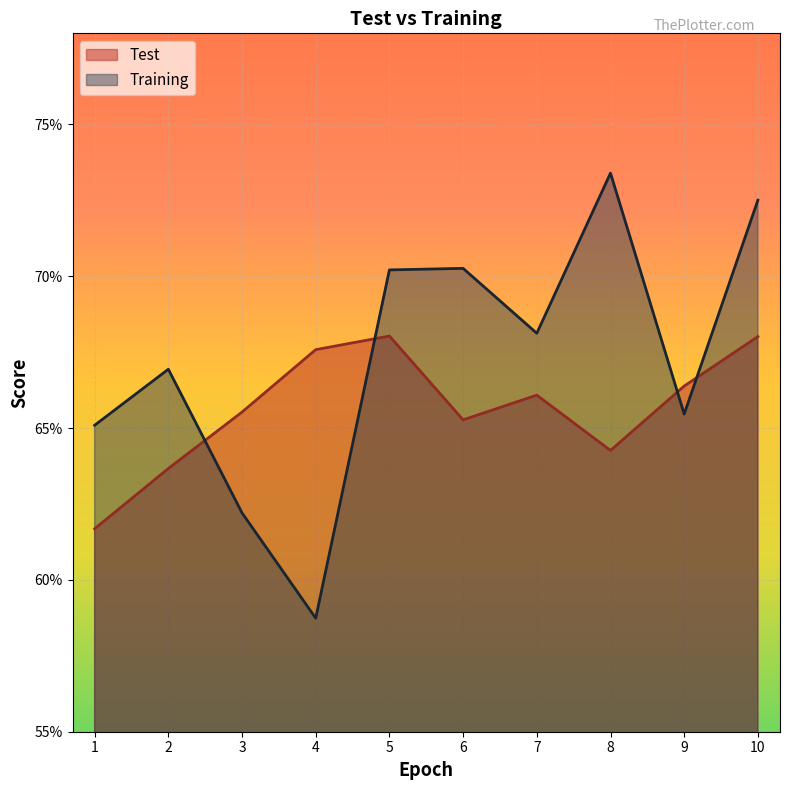

What are all the series names shown in the legend?

Test, Training